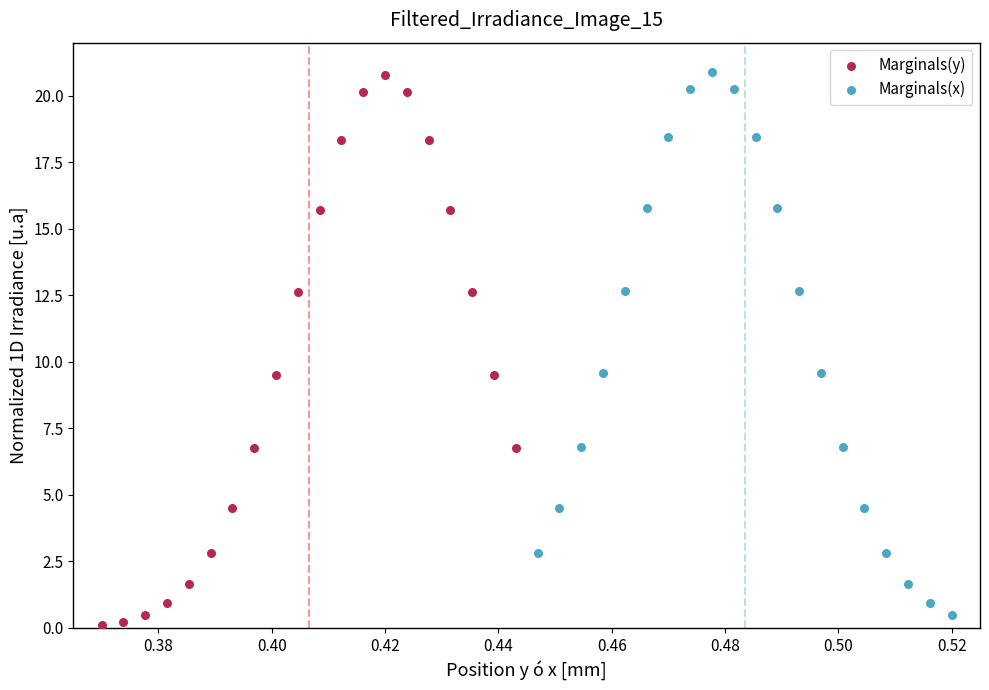

Which series reaches the minimum Y coordinate?

Marginals(y)